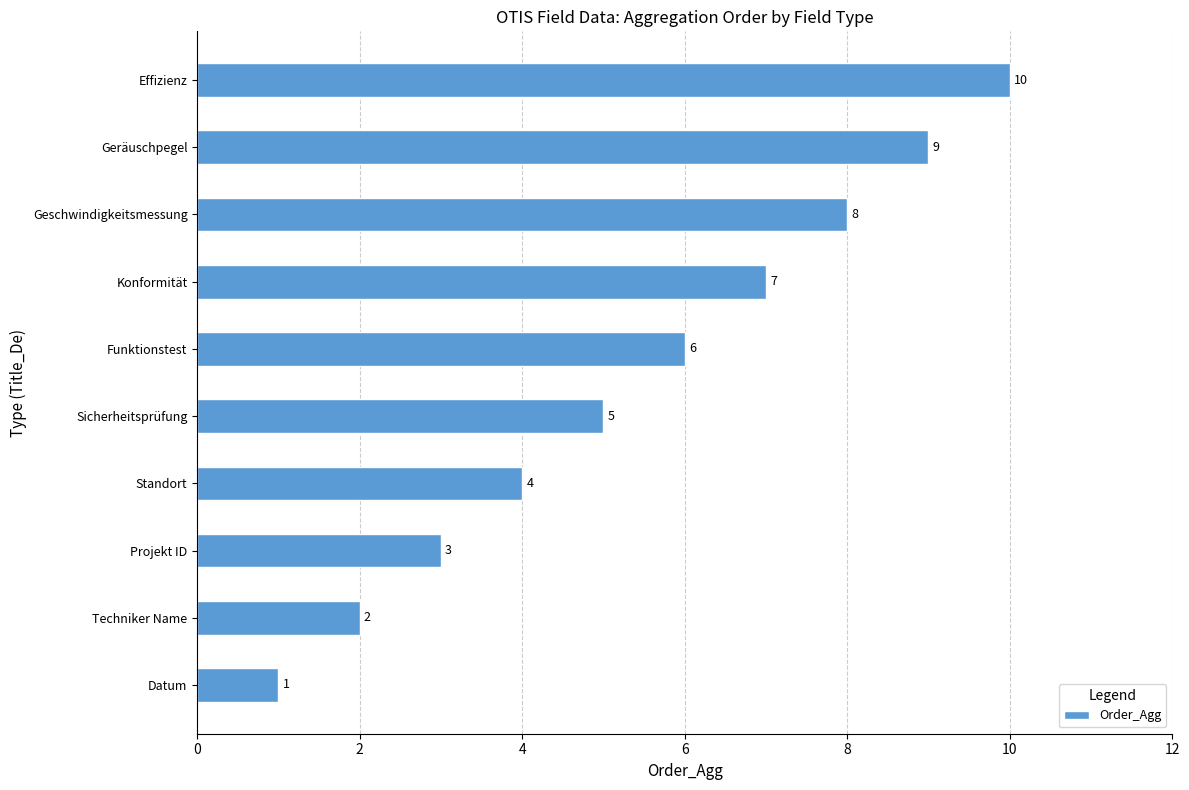

What is the difference between the maximum and second lowest values?

8